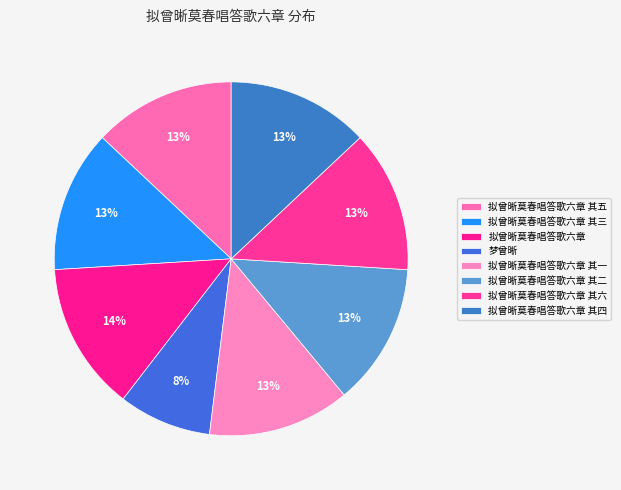

To the nearest percent, what is the combined percentage of 梦曾晰 and 拟曾晰莫春唱答歌六章 其二?

21%